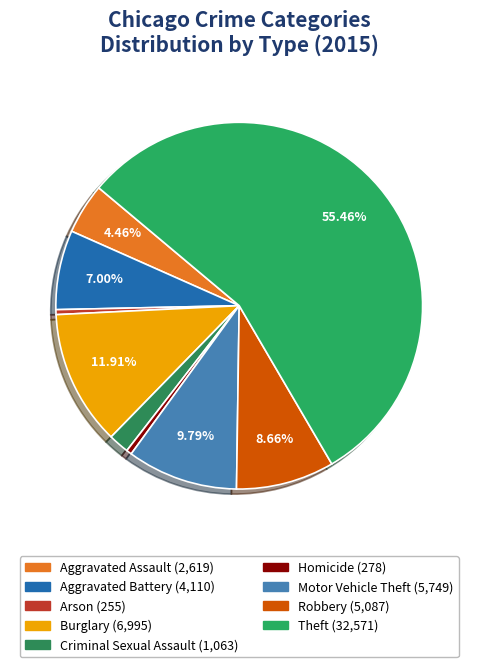

What percentage is the Aggravated Battery slice, to the nearest percent?

7%